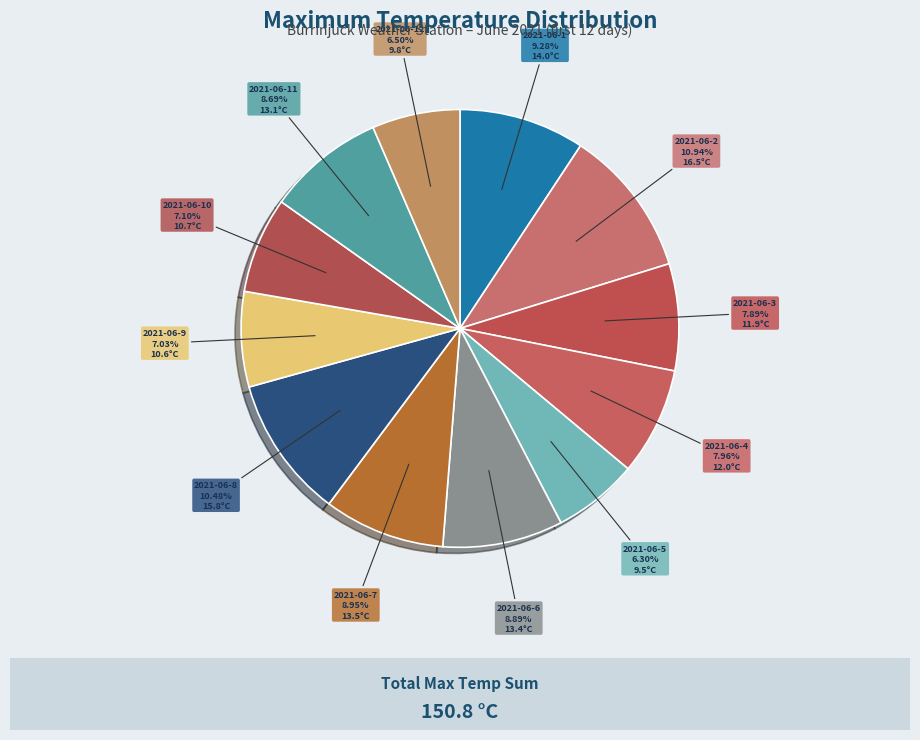

Is the sum of 2021-06-6 and 2021-06-10 greater than half?

No